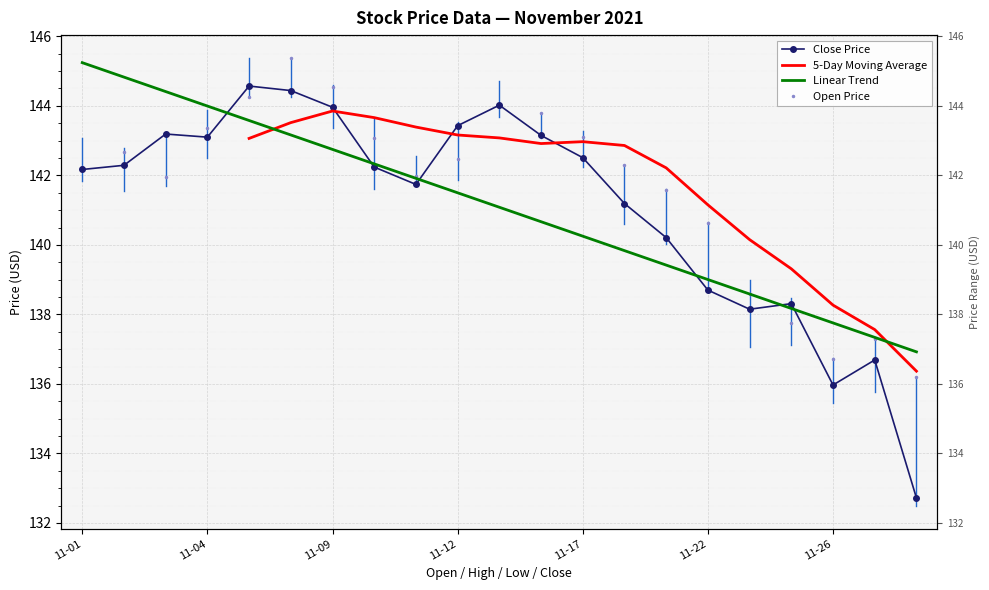

Is the value of Low at 2021-11-04 greater than the value of Open at 2021-11-03?

Yes